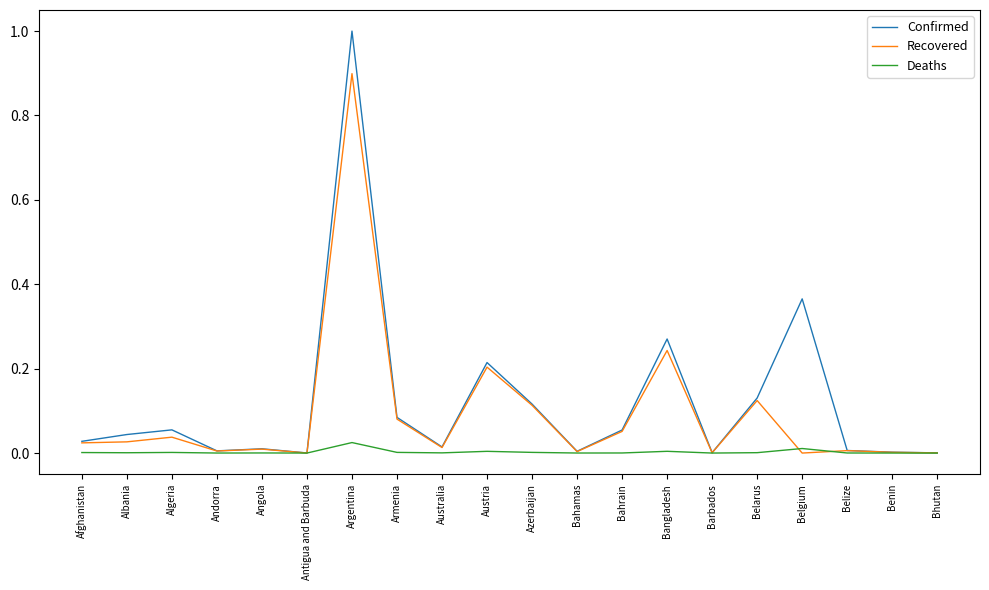

The Confirmed series shows 0.6 at Belgium. True or false?

False